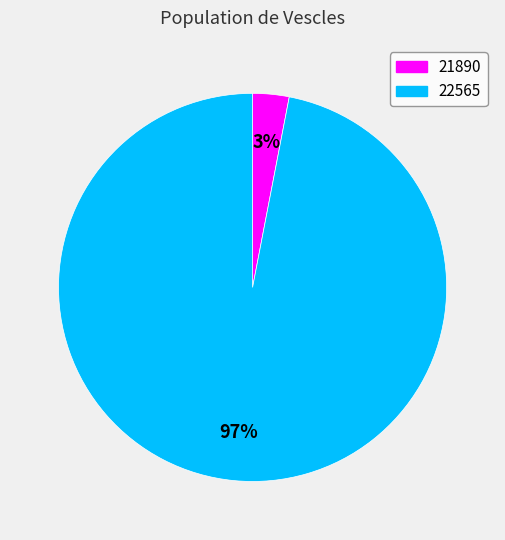

How many slices are in this pie chart?

2